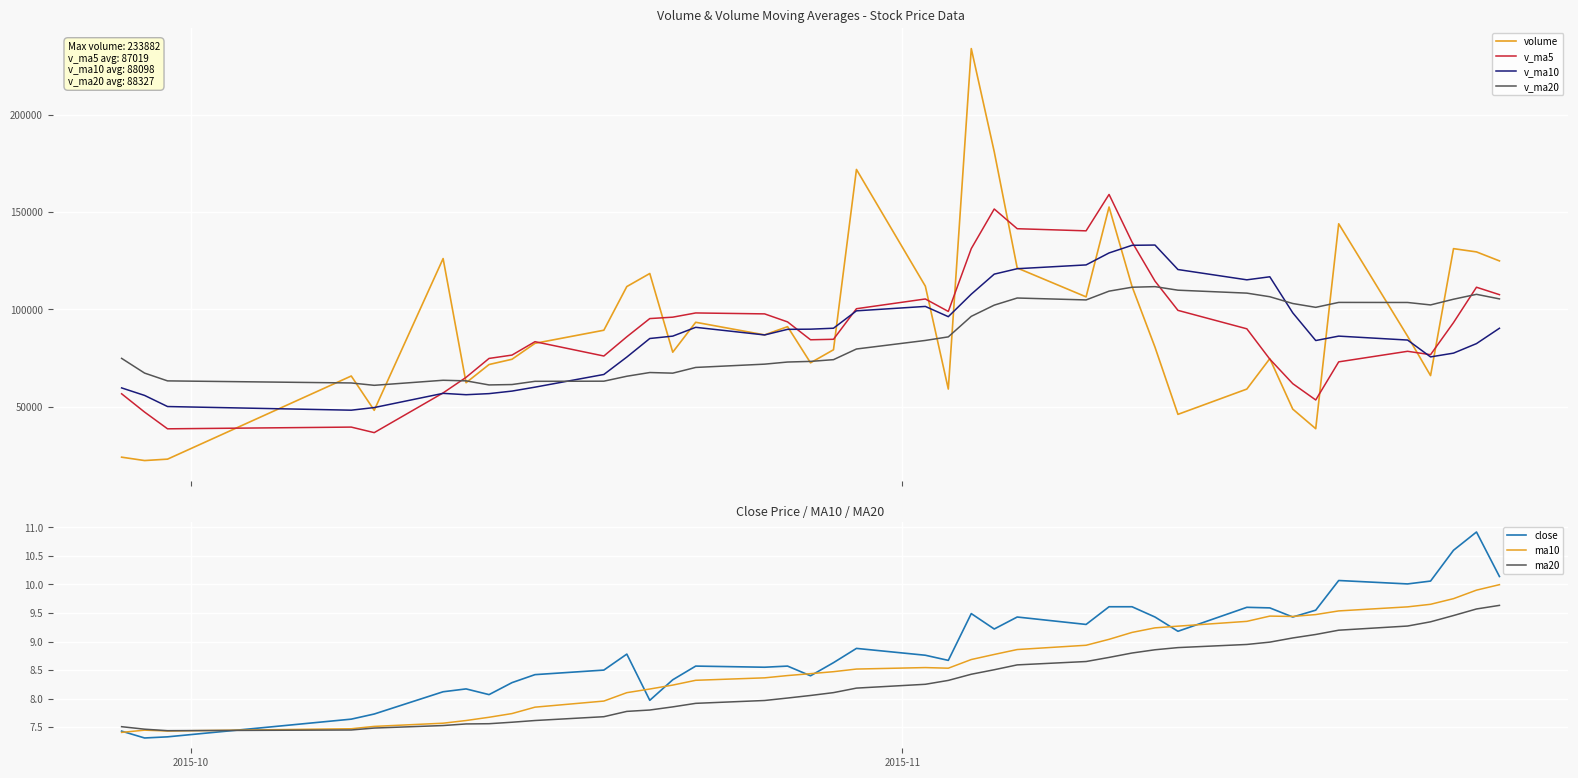

What is the sum of the volume values at 2015-09-28 and 2015-09-29?

46580.5